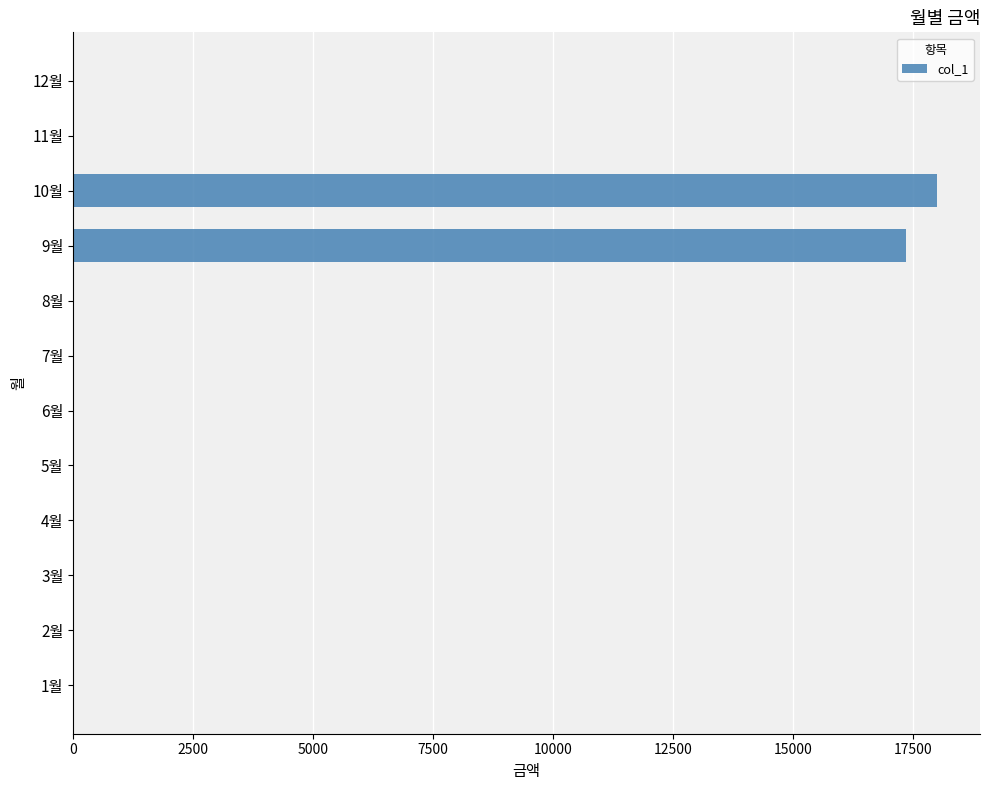

Are the bars horizontal?

Yes